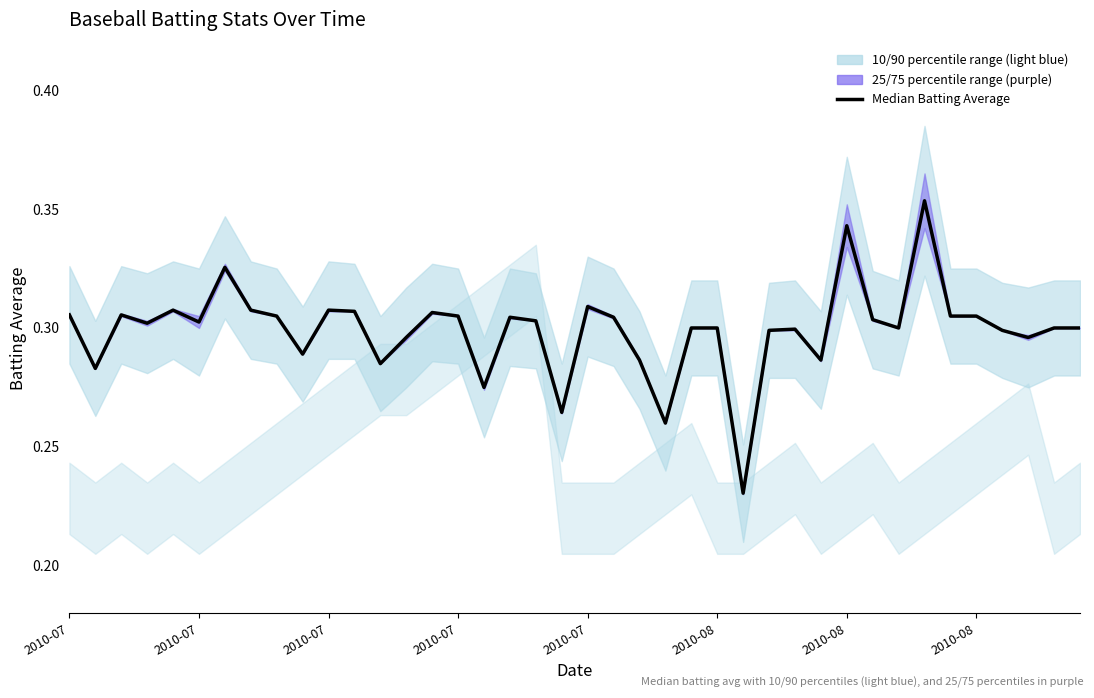

True or false: the data shows 0.6 at 2010-08.

False